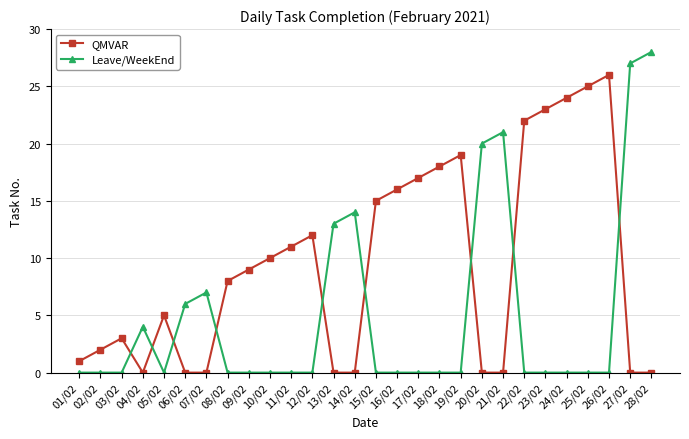

Where is the first local minimum for QMVAR?

04/02